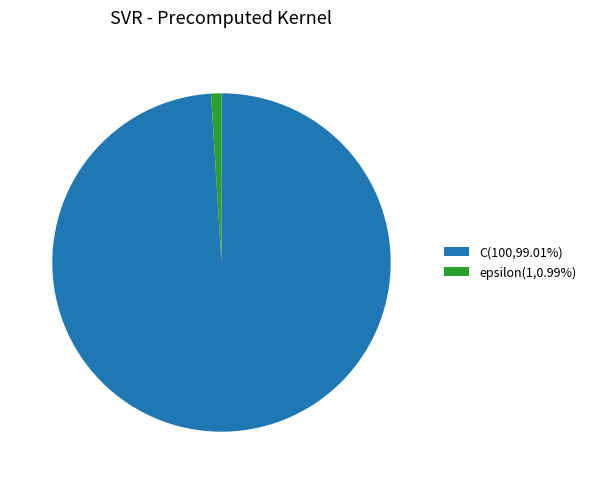

How many slices are in this pie chart?

2